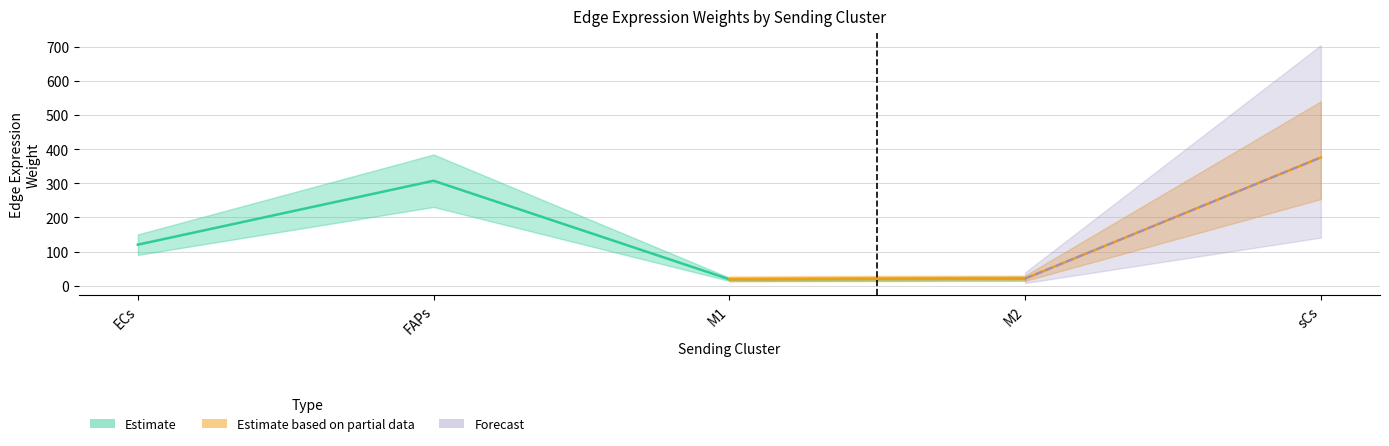

True or false: Edge total expression weight has a value of 120.2 at ECs.

True